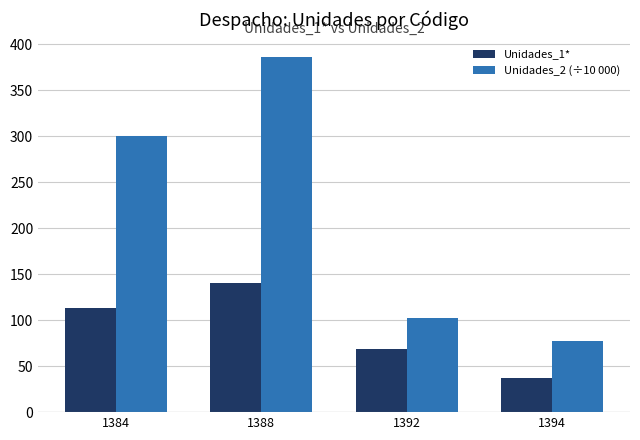

What is the difference between the Unidades_2 (÷10 000) values at 1392 and 1384?

198.6